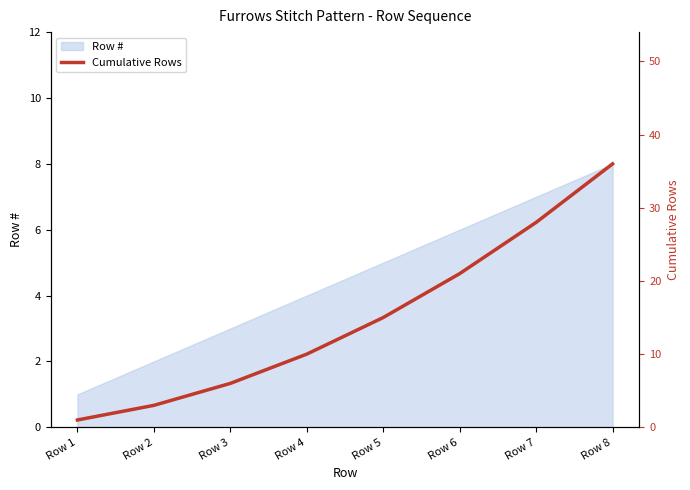

What is the smallest value displayed?

1